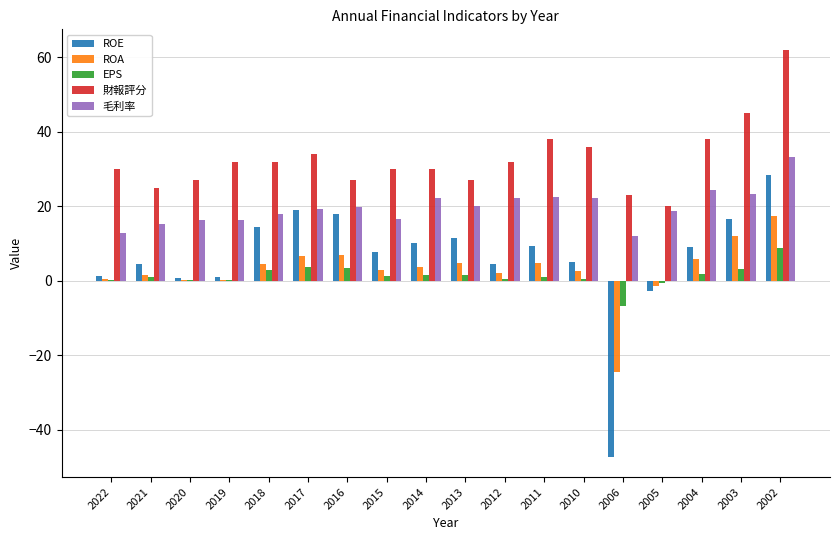

At which label is ROE closest to -9?

2005